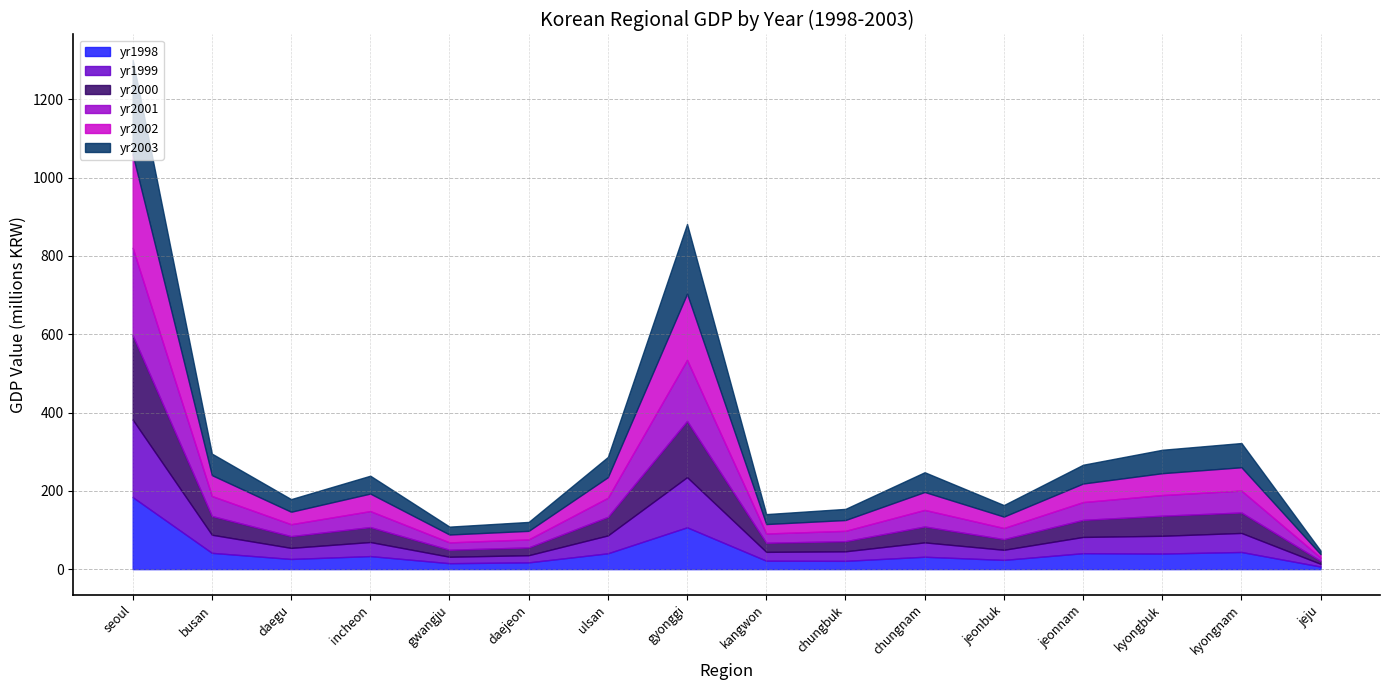

Which category has the highest value in the yr1998 series?

seoul